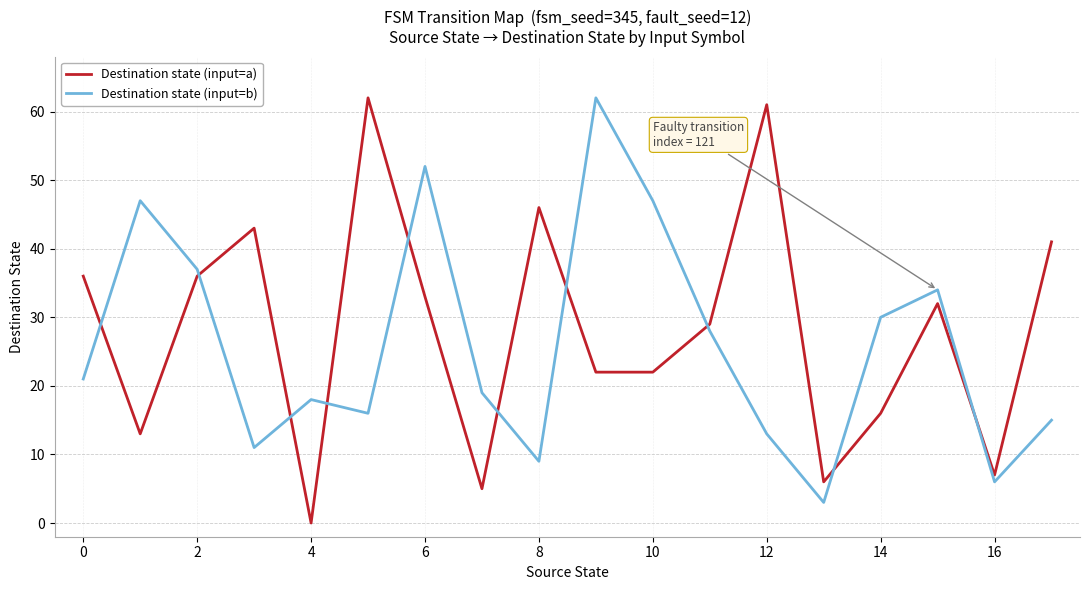

How many intersections are there between Destination state (input=b) and Destination state (input=a)?

10